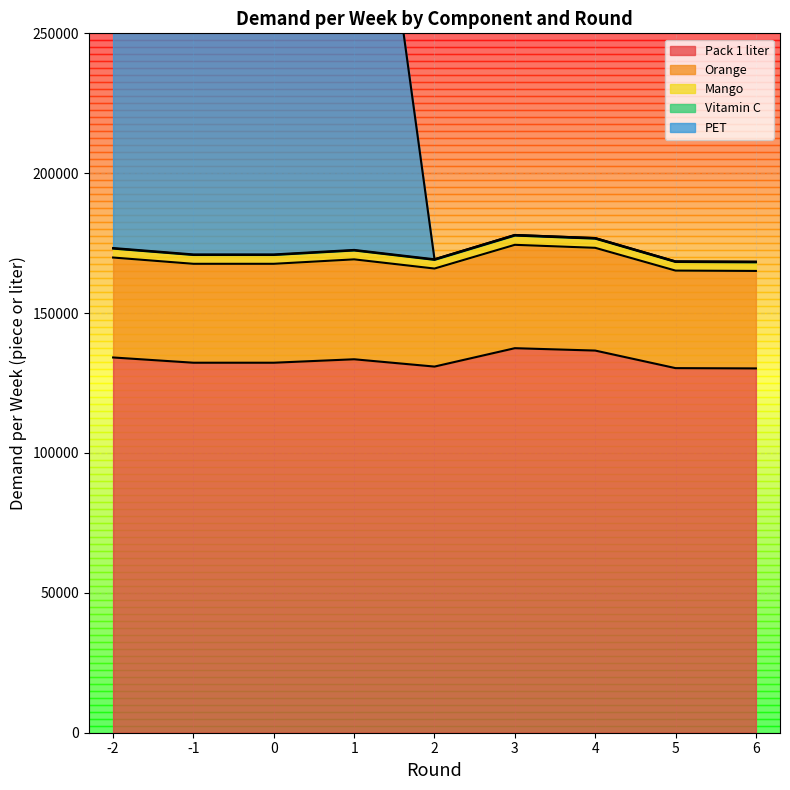

Between -2 and 0, which is larger?

-2